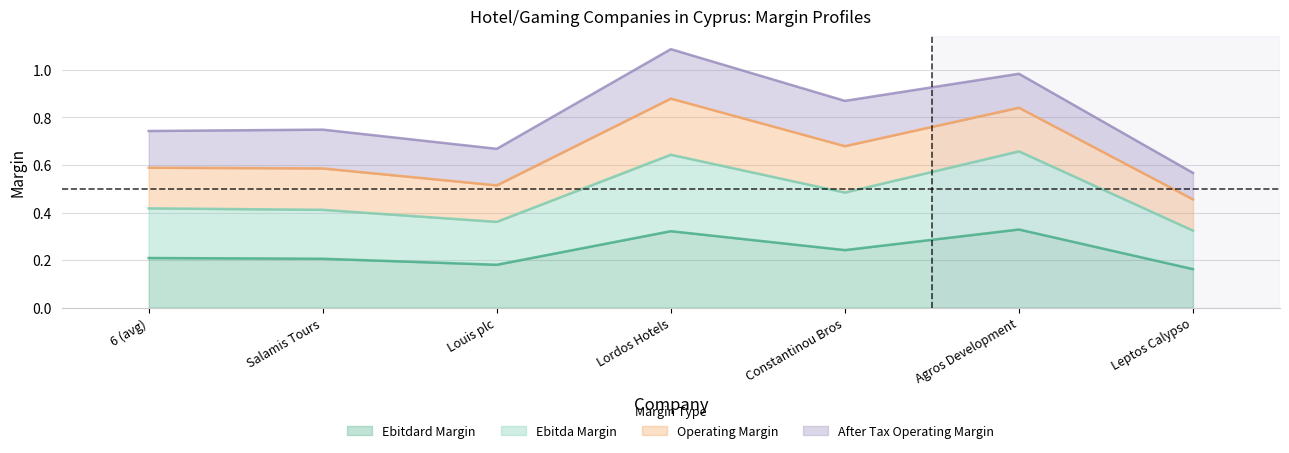

Does the chart display data point markers on the line(s)?

No